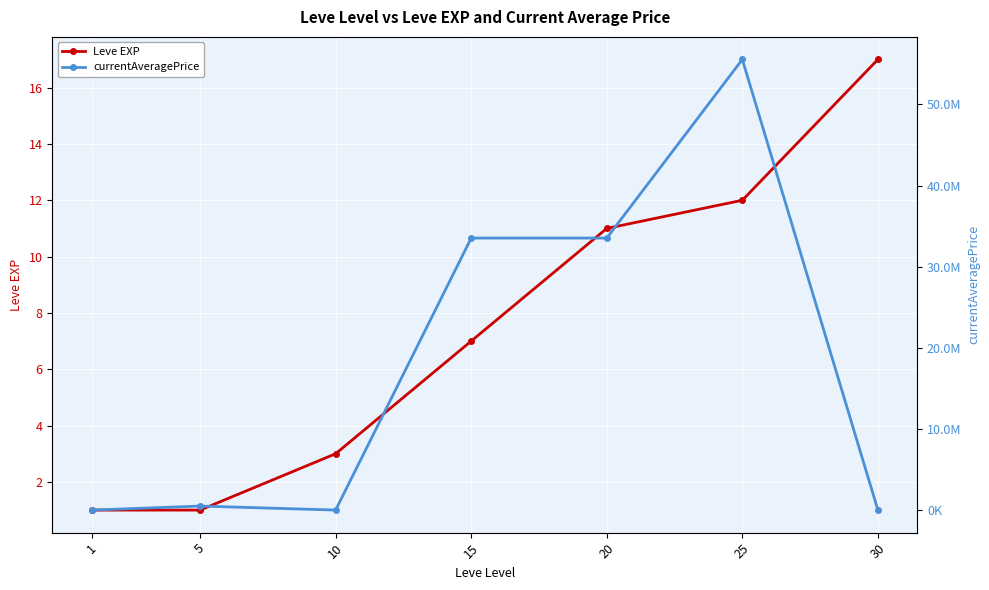

What is the sum of the currentAveragePrice values at 1 and 10?

11197.2